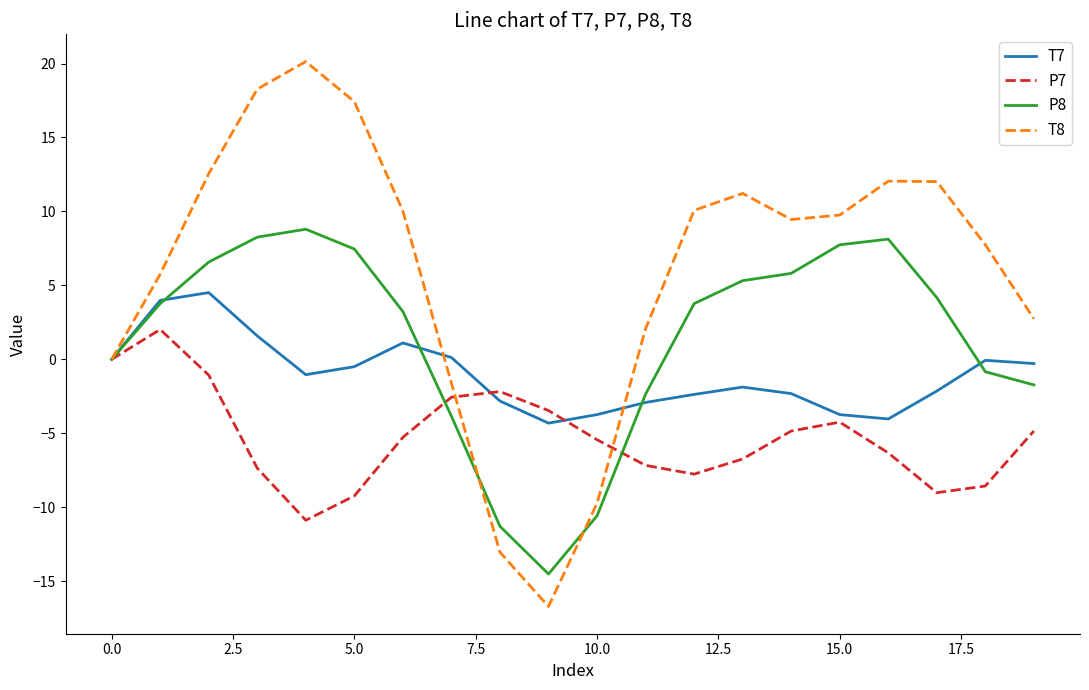

Which series has the largest total across all categories?

T8